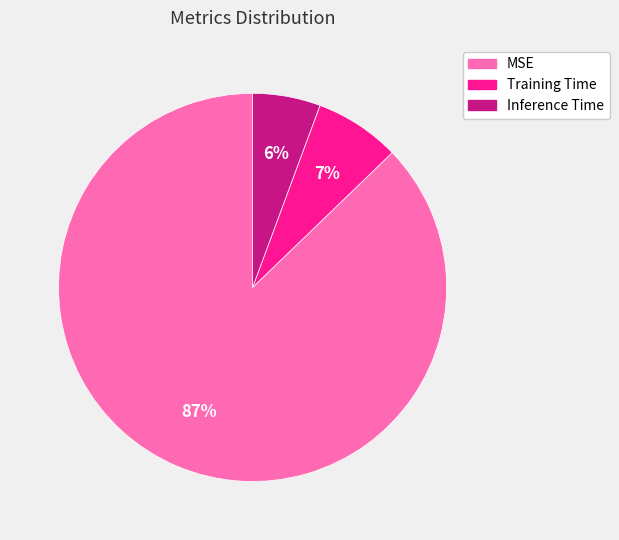

What is the smallest slice in the pie chart?

Inference Time